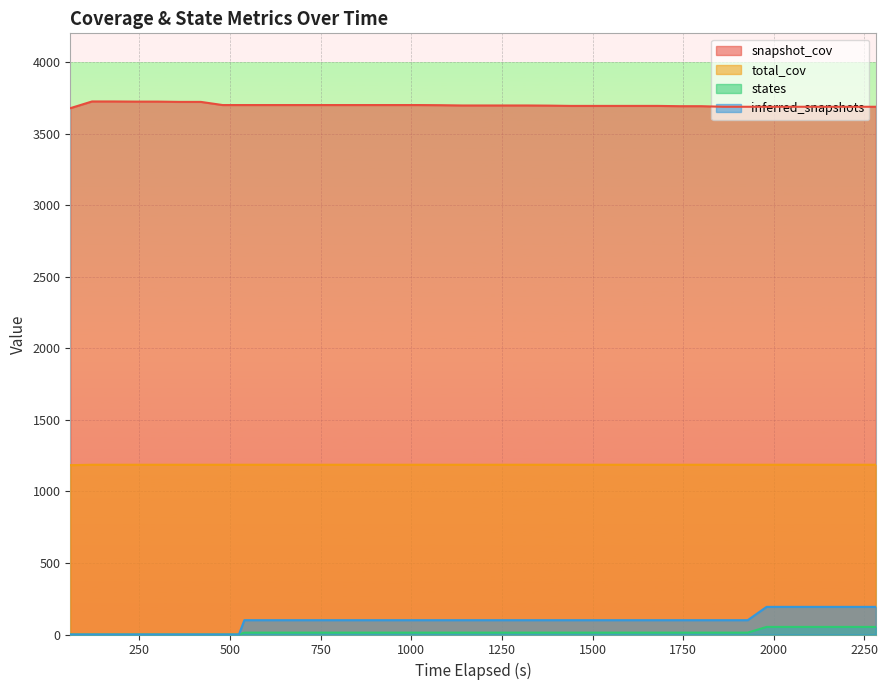

True or false: inferred_snapshots and snapshot_cov intersect in this chart.

False